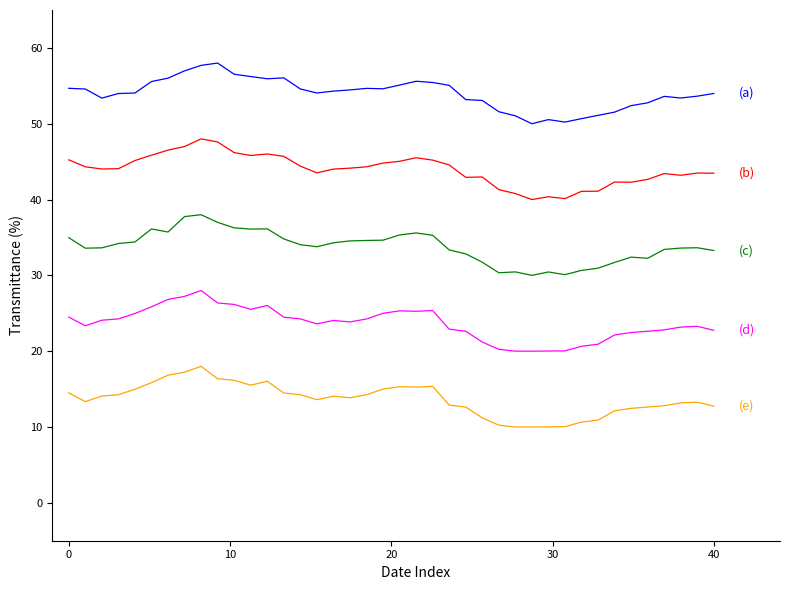

What is the greatest value displayed?

58.0